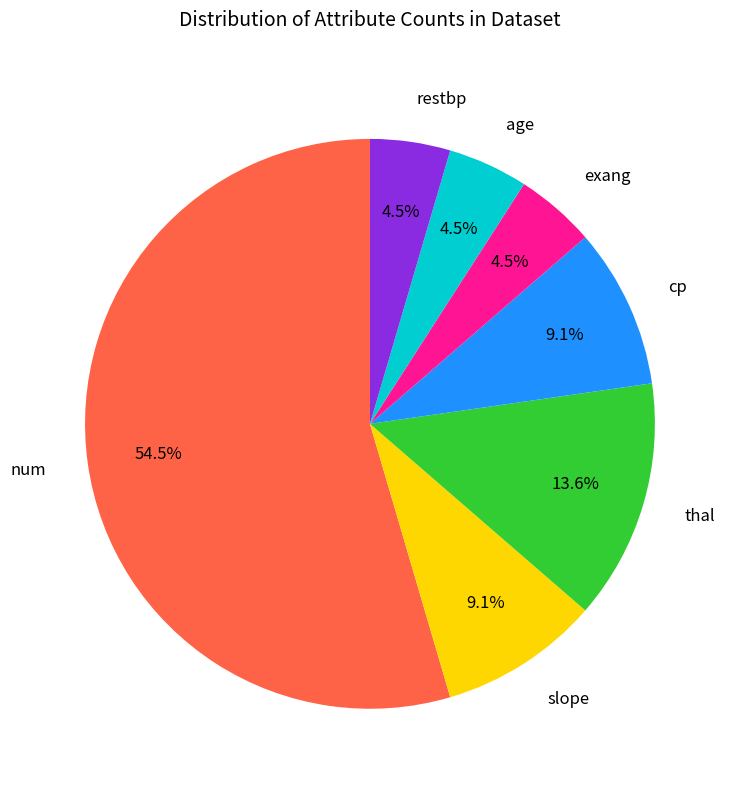

Is there any slice that represents more than half of the pie?

Yes